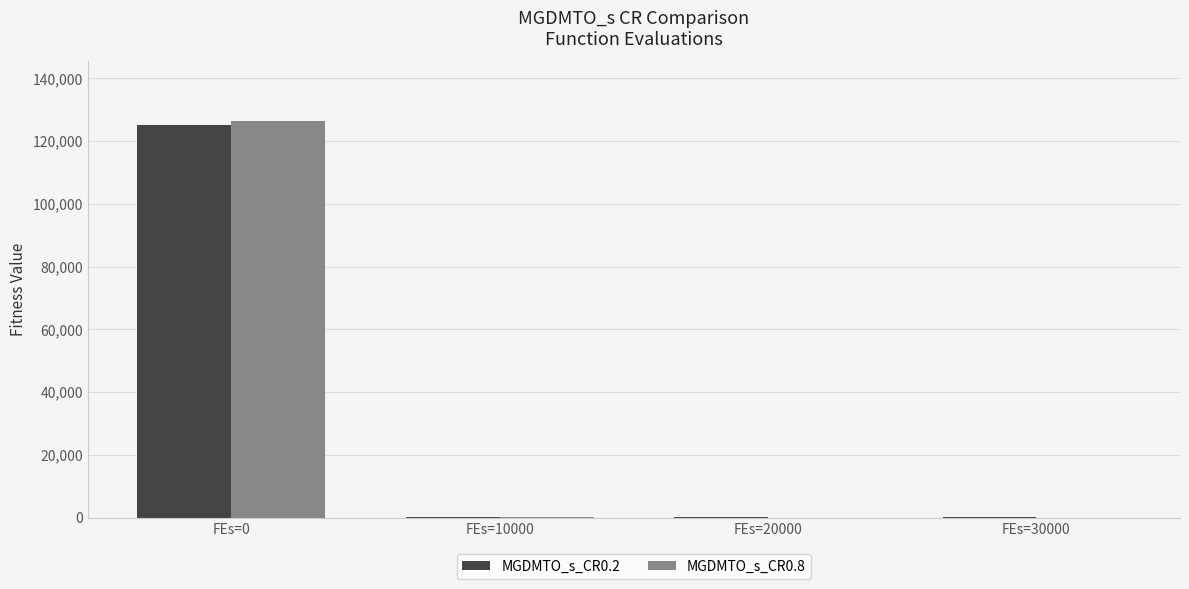

What is the total value across all series at FEs=20000?

76.1